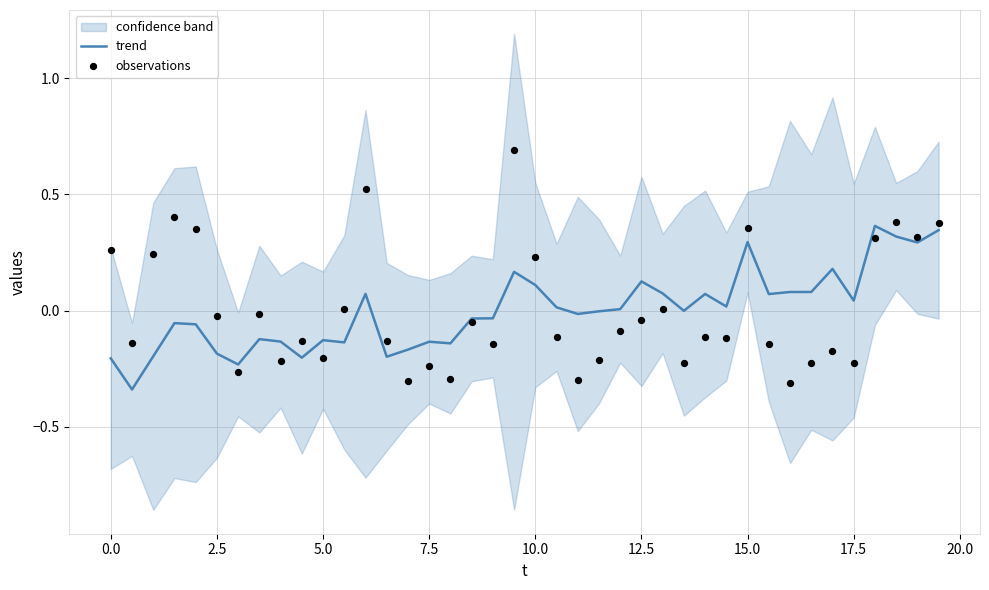

What is the total value across all series at 2.5?

-0.2